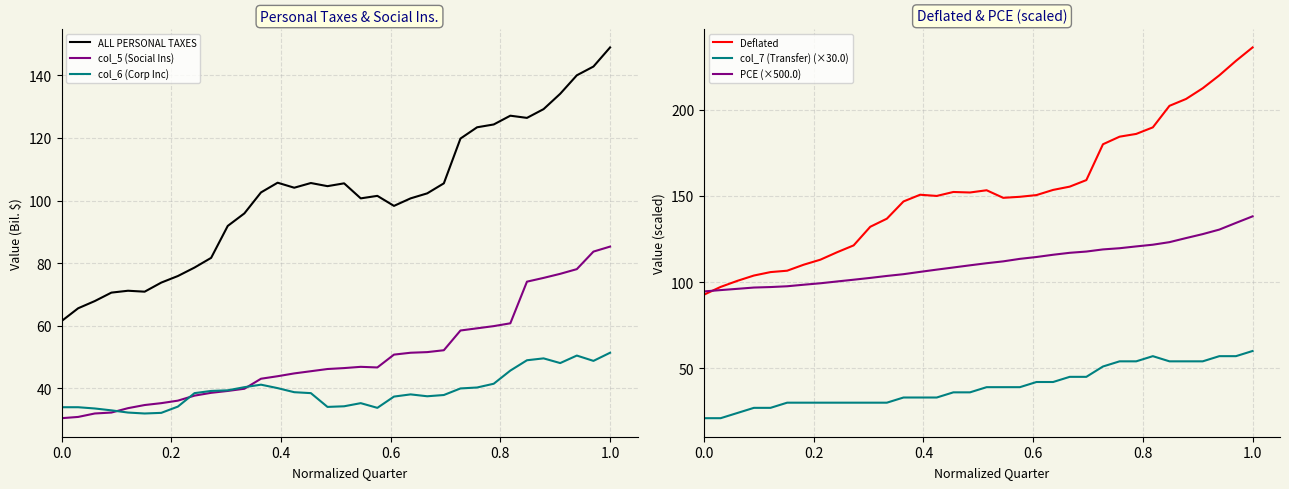

What is the lowest value of the PCE (×500.0) series?

94.6